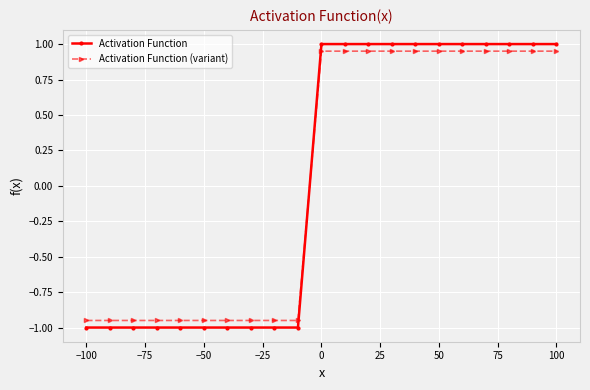

Which series ends up on top after the final intersection of Activation Function and Activation Function (variant)?

Activation Function